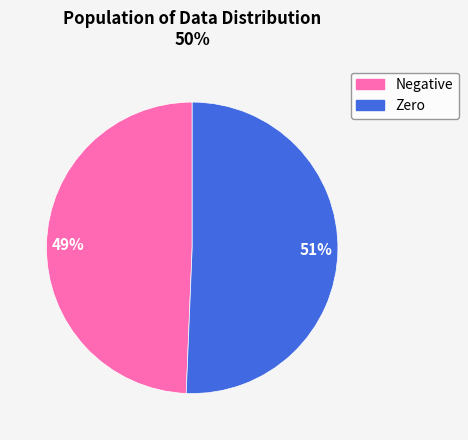

Does any single category account for the majority?

Yes